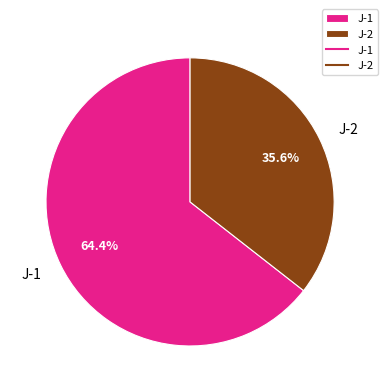

Count the number of slices in the pie.

2